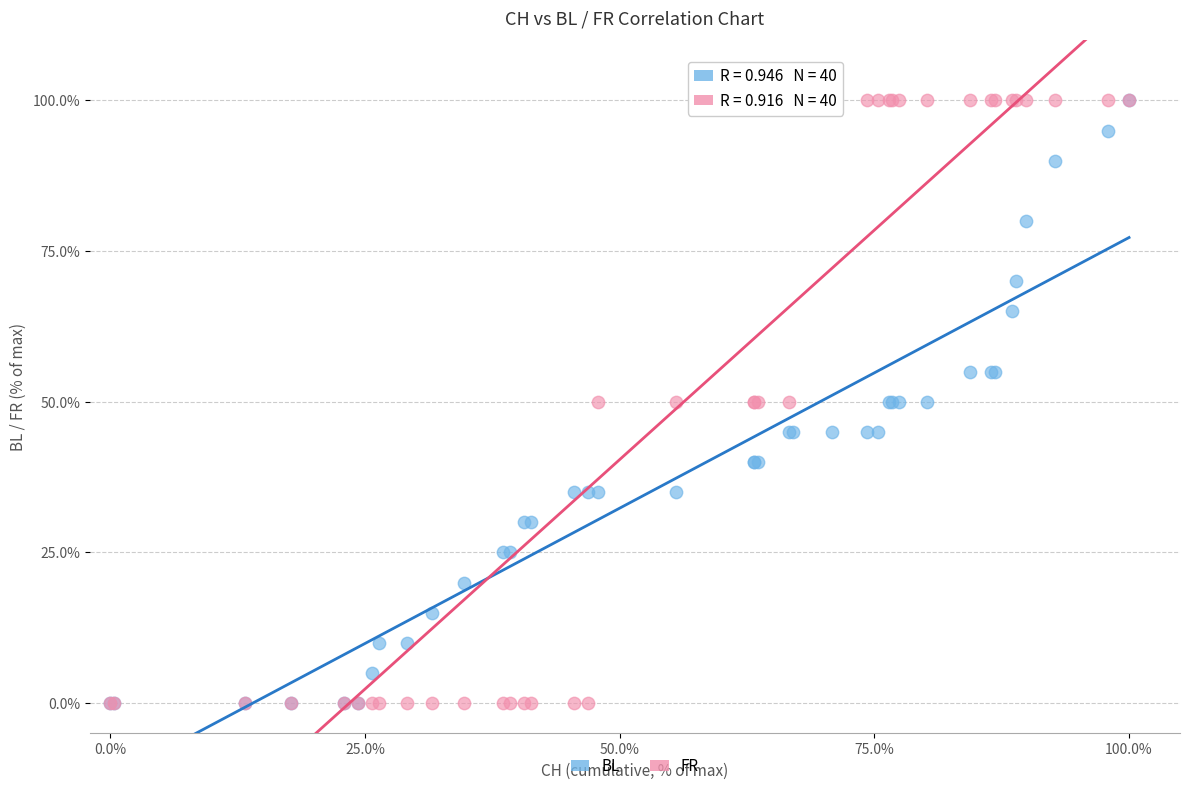

What are all the series names shown in the legend?

BL, FR